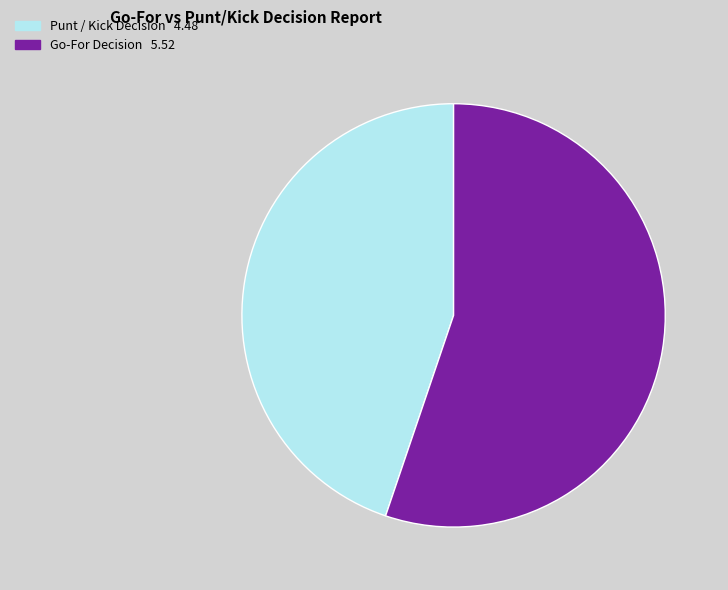

Rank the categories by value from lowest to highest.

Punt / Kick Decision 4.48, Go-For Decision 5.52